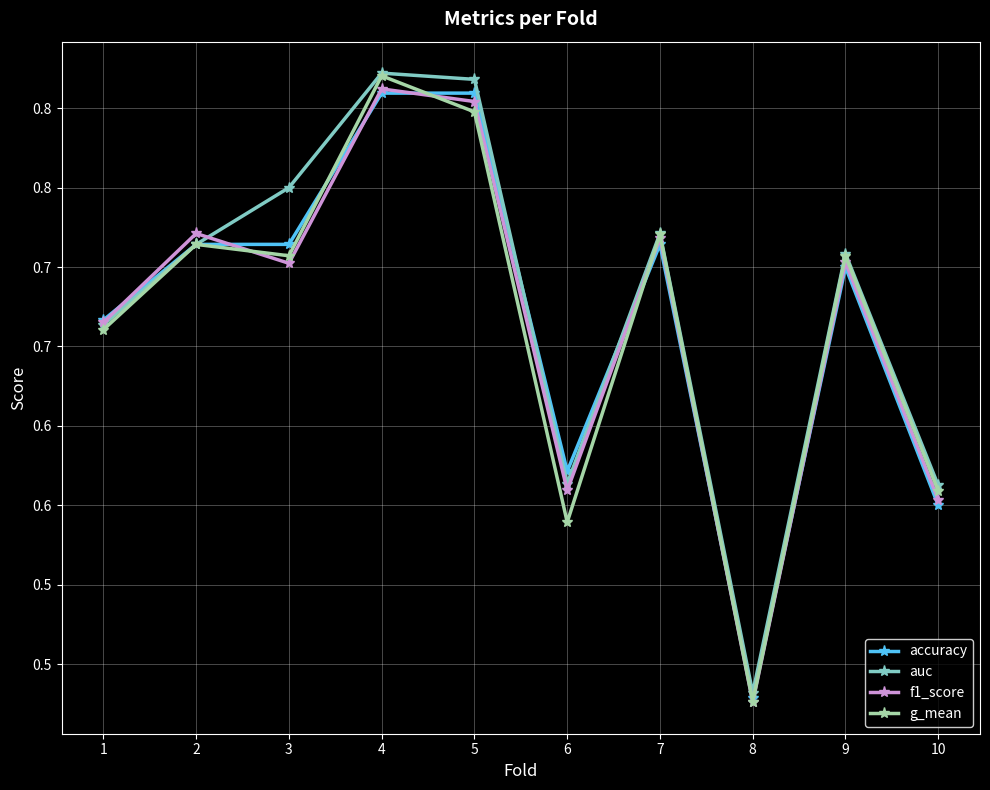

At which category does the chart reach its minimum across all series?

8